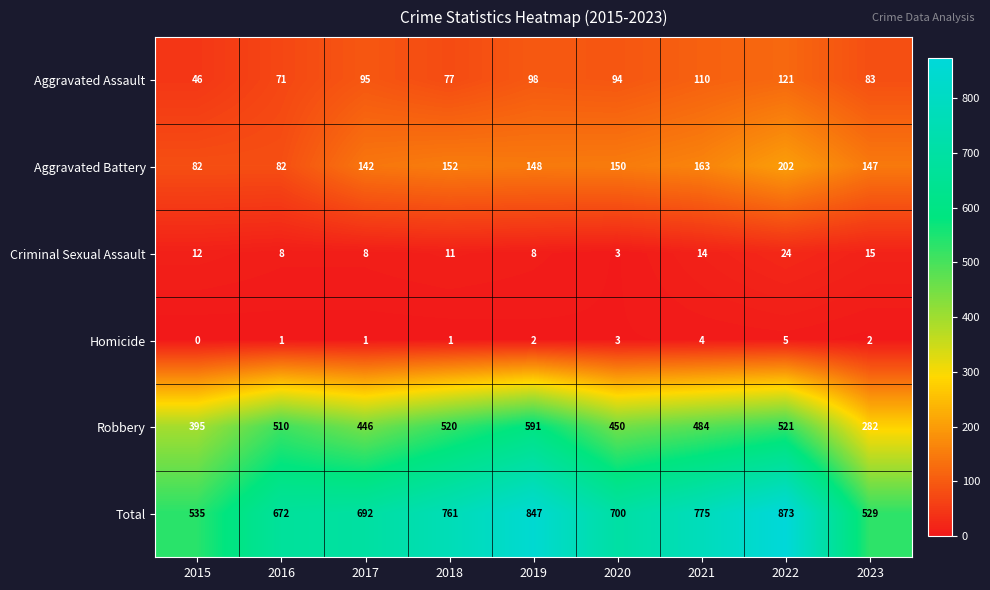

Rank the series at 2022 from highest to lowest value.

Total, Robbery, Aggravated Battery, Aggravated Assault, Criminal Sexual Assault, Homicide